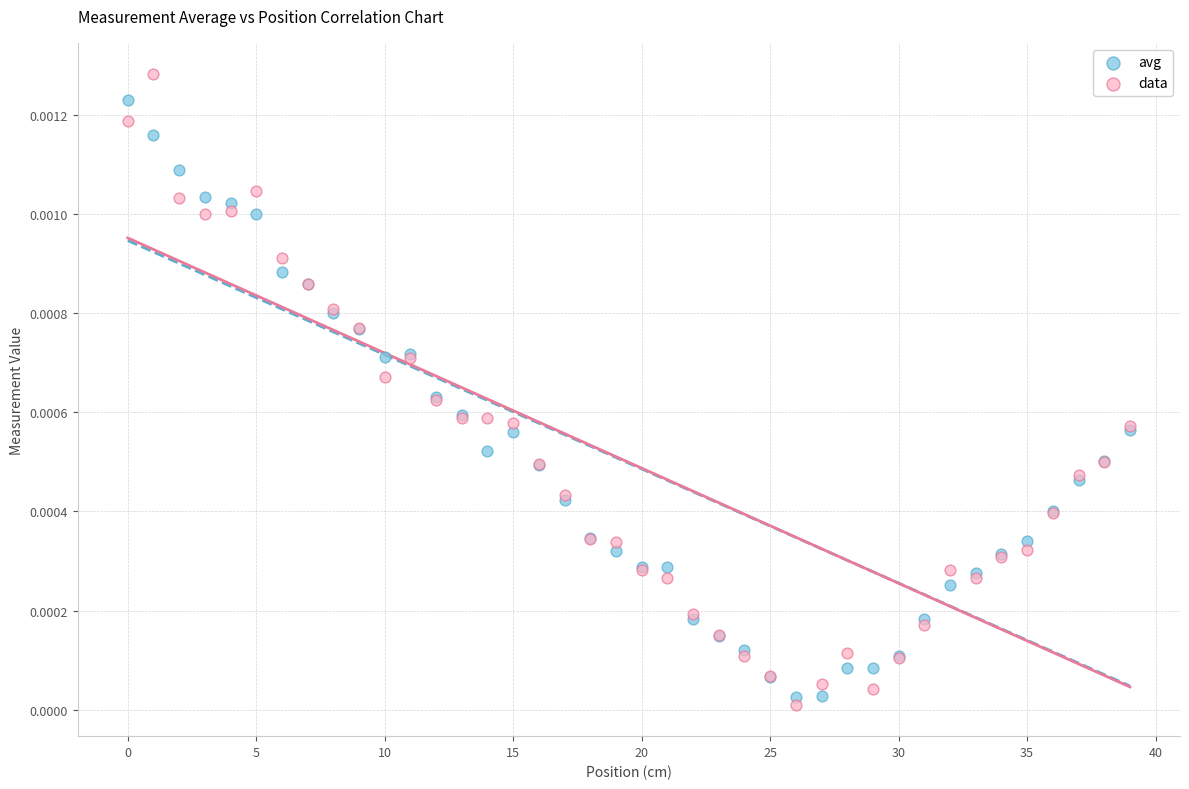

Which series reaches the minimum Y coordinate?

data